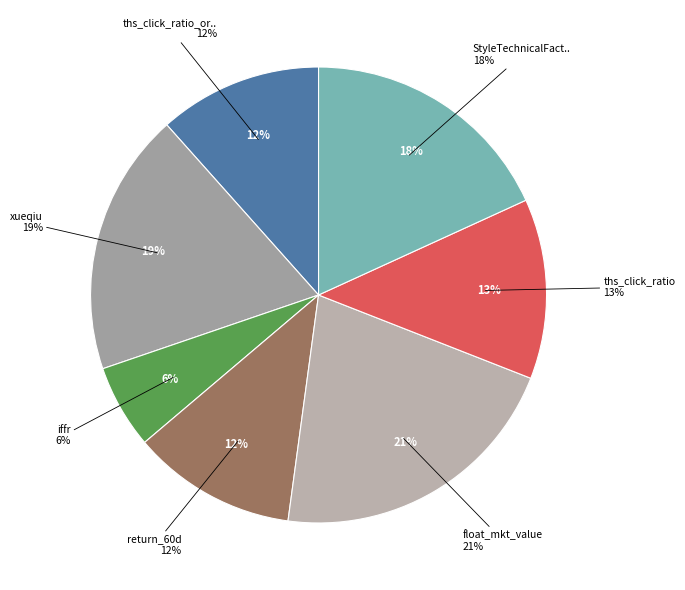

Is there a majority slice in this chart?

No